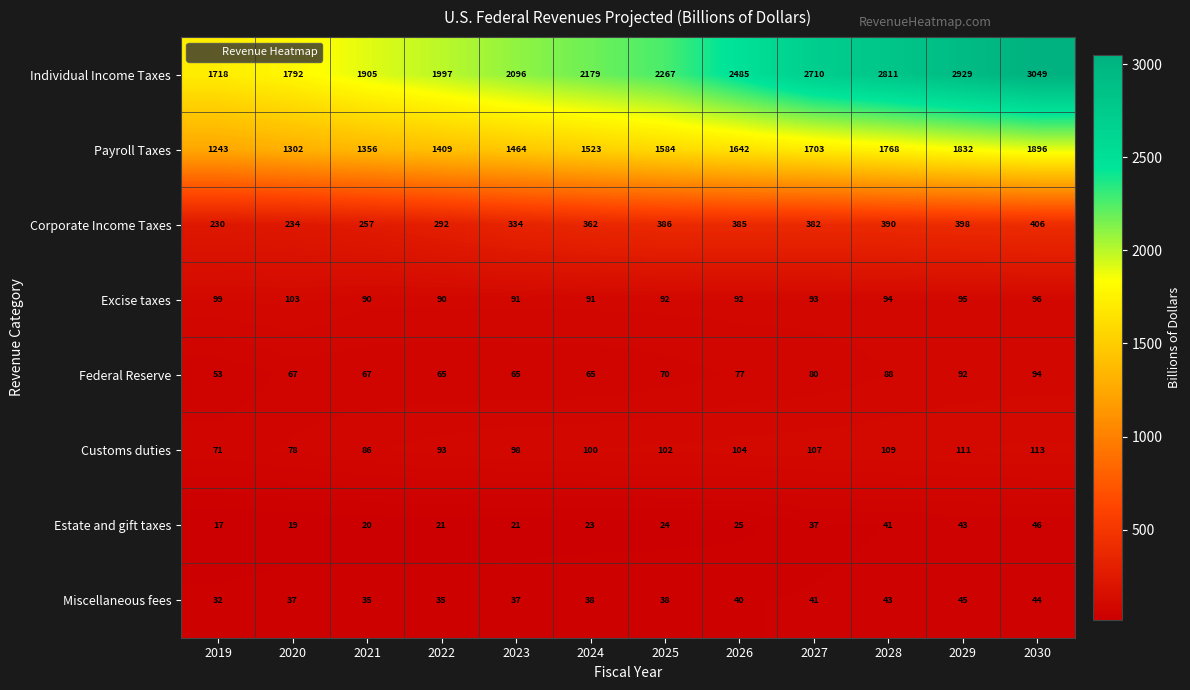

The value of Customs duties at 2026 is 104. True or false?

True